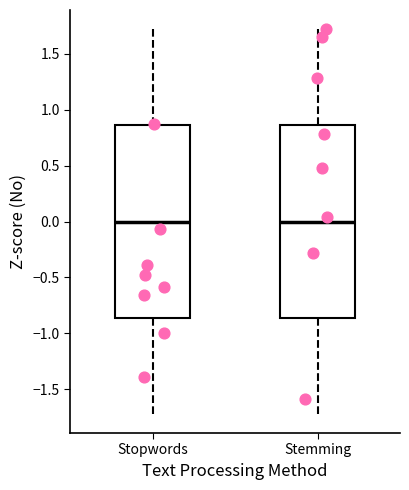

Where does the median line of the box for Stemming sit on the y-axis? The values are not printed on the chart, so give them approximately, as read against the axis.

0.00